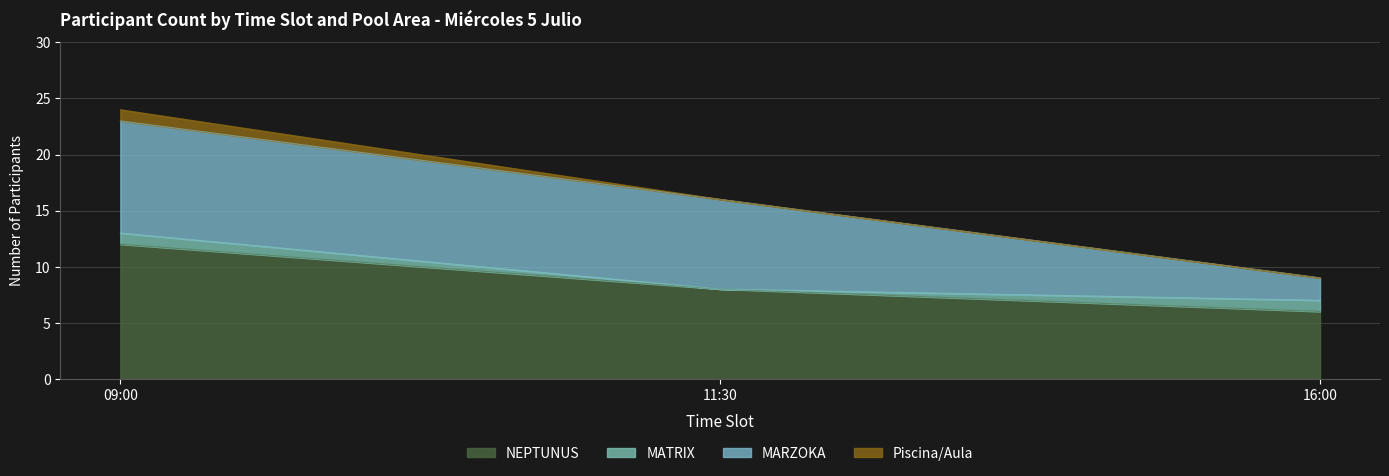

List the labels in order of NEPTUNUS value, smallest first.

16:00, 11:30, 09:00